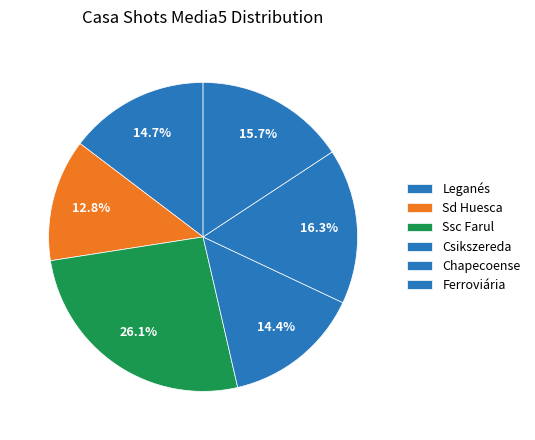

What is the ratio of the value at Leganés to the value at Sd Huesca?

1.1